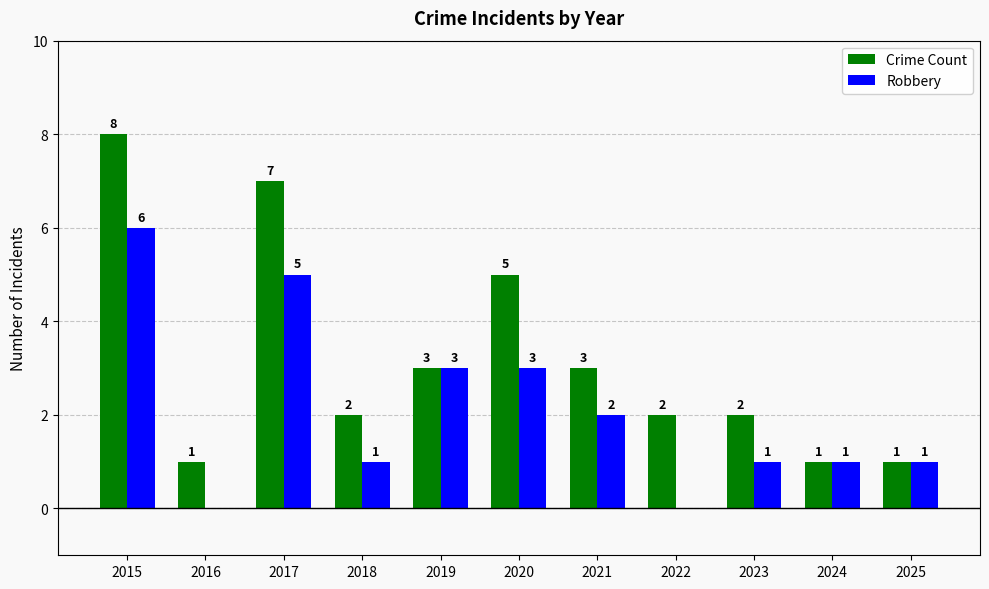

What is the maximum value shown in the chart?

8